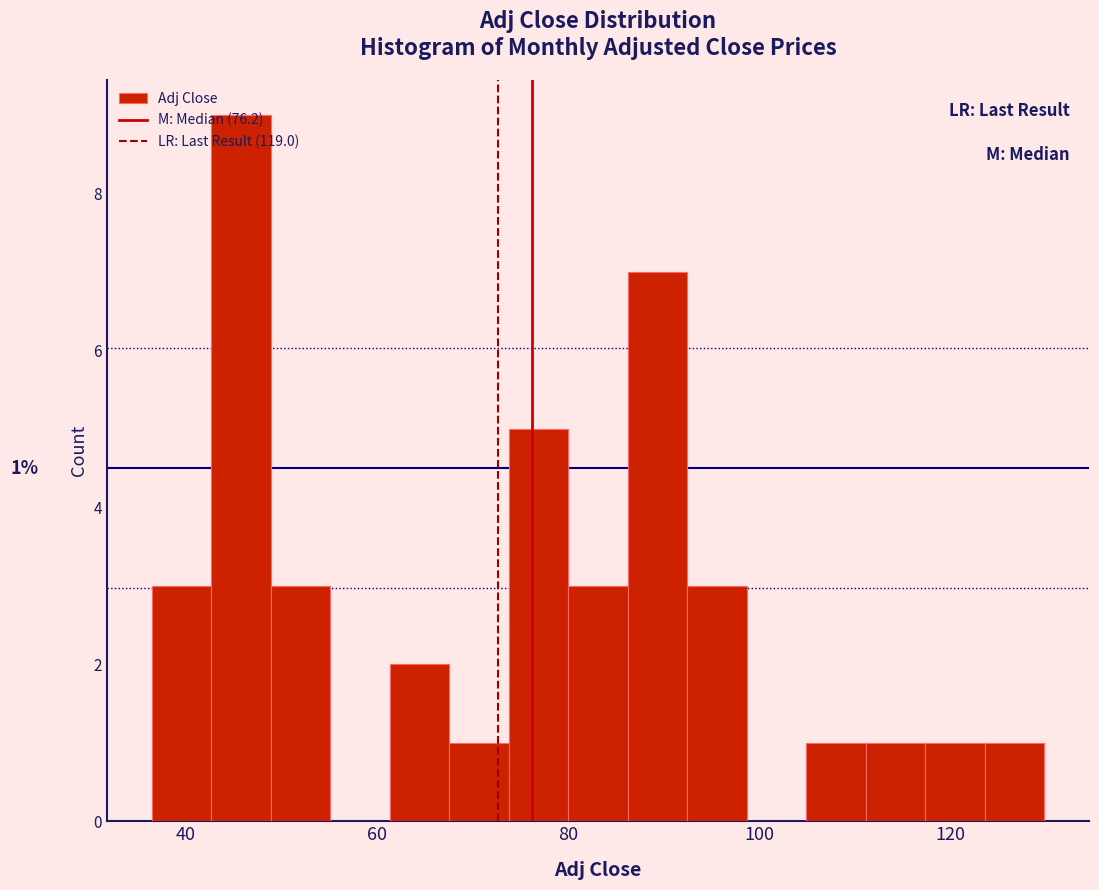

Around what value on the x-axis is the tallest bar? Give the approximate position of its centre, as read against the axis.

46